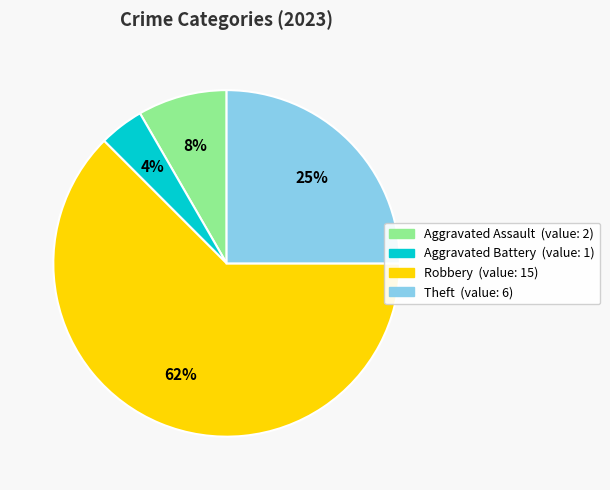

Is Aggravated Assault the majority of the pie?

No